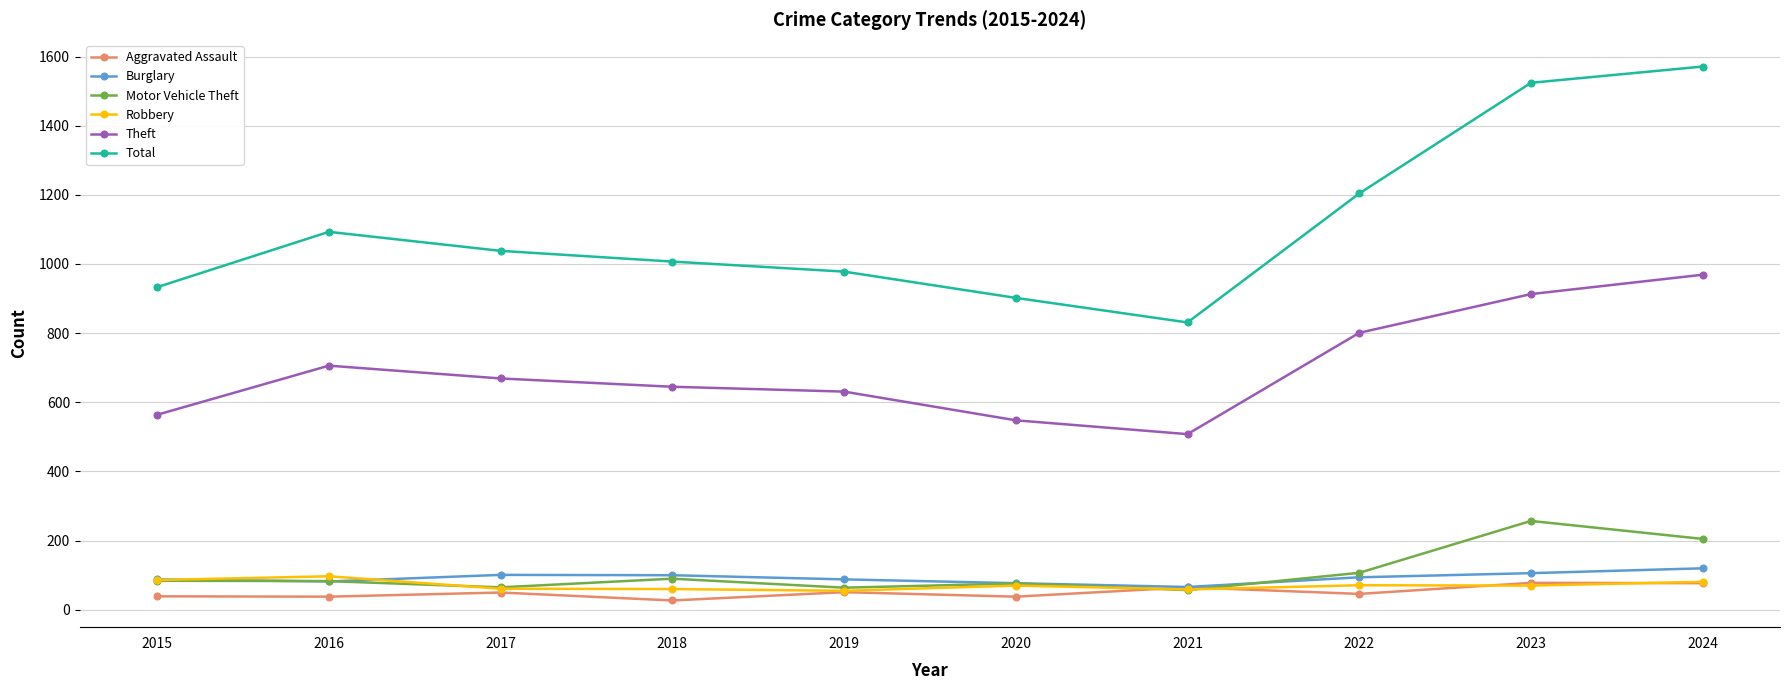

What is the difference between the second highest and second lowest values in the Aggravated Assault series?

39